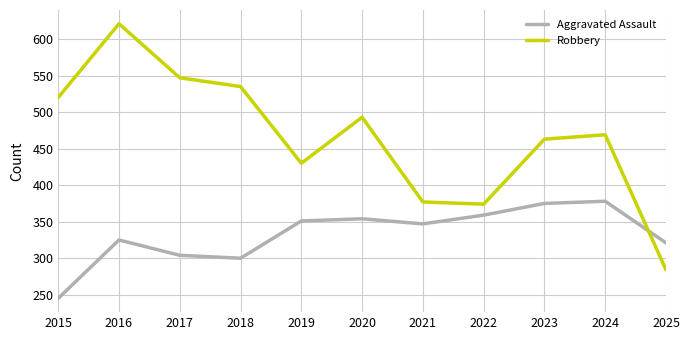

What is the difference between the Aggravated Assault values at 2024 and 2023?

3